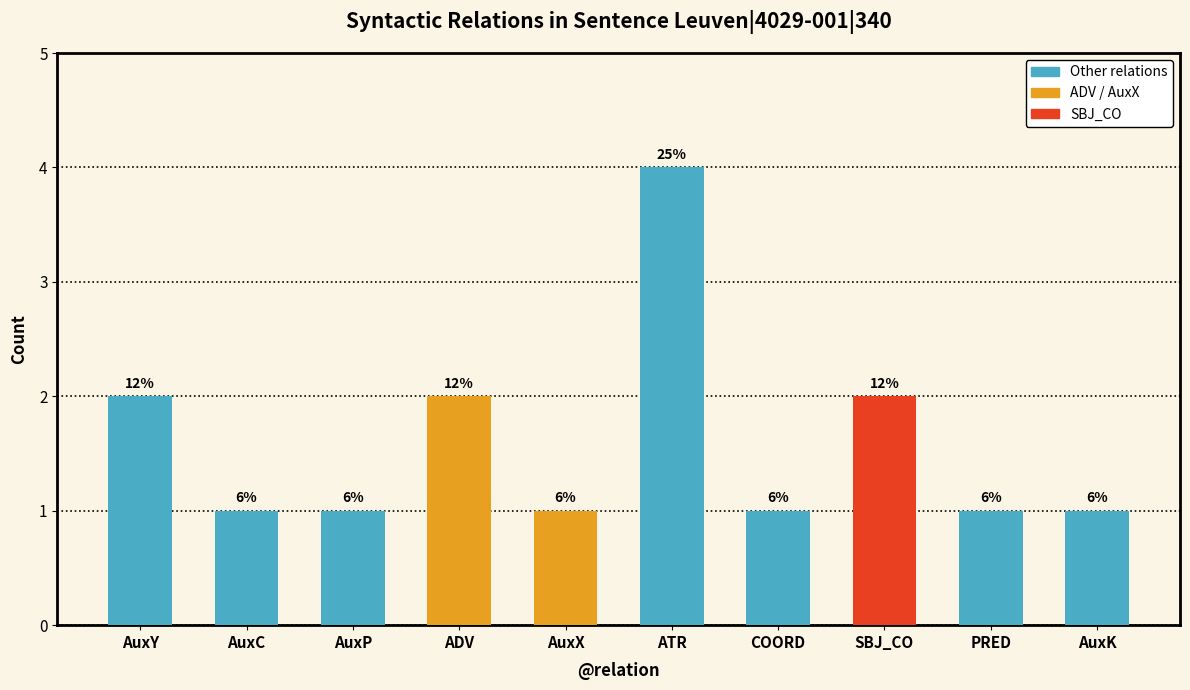

Does the chart contain any negative values?

No